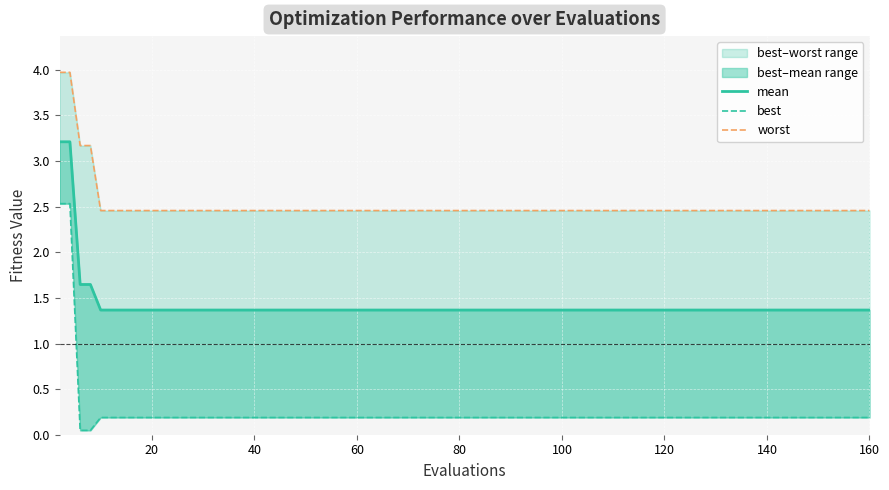

Which has a higher value, 16 or 80?

16